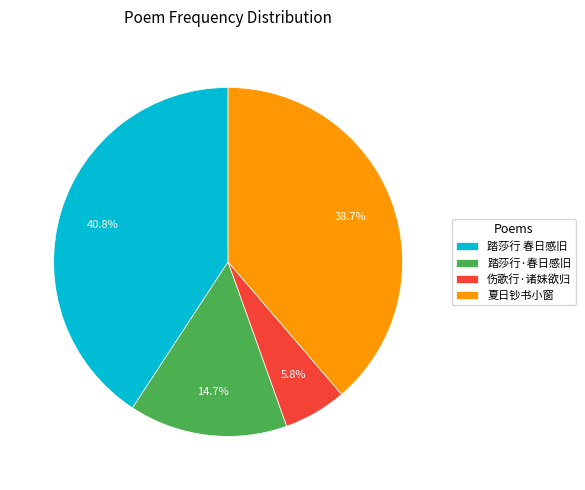

Is 夏日钞书小窗 the majority of the pie?

No